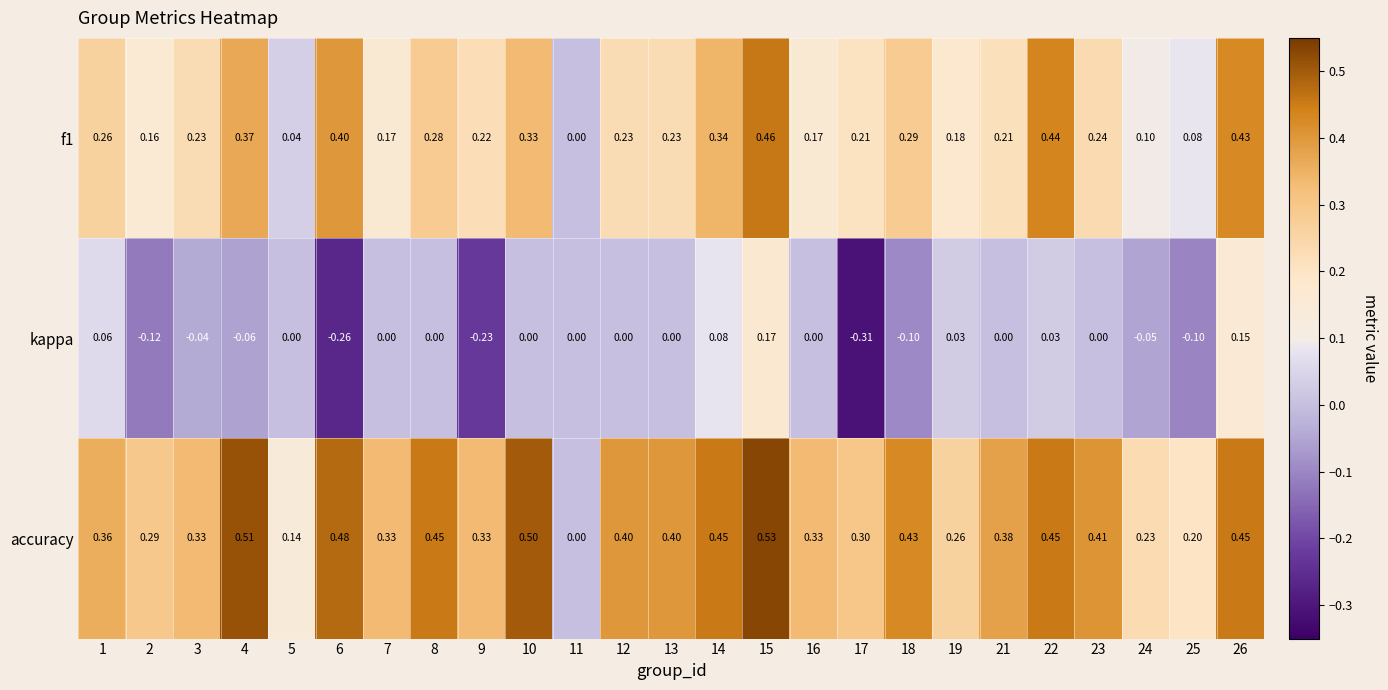

Which series has the largest total across all categories?

accuracy